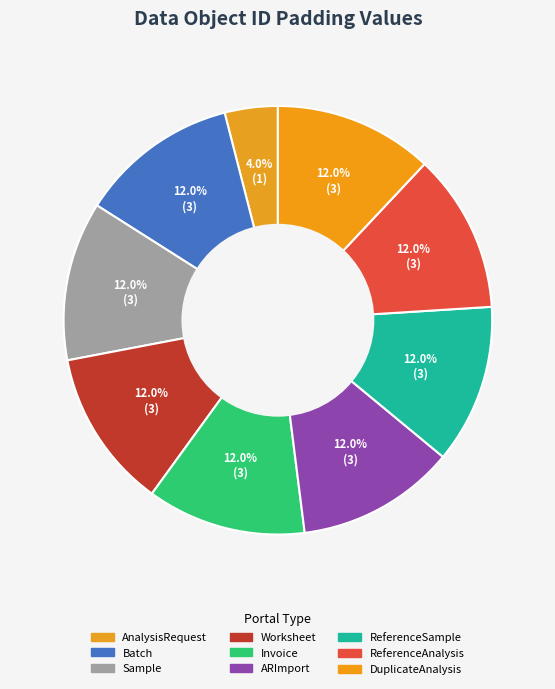

To the nearest percent, what percentage of the pie is ReferenceAnalysis?

12%